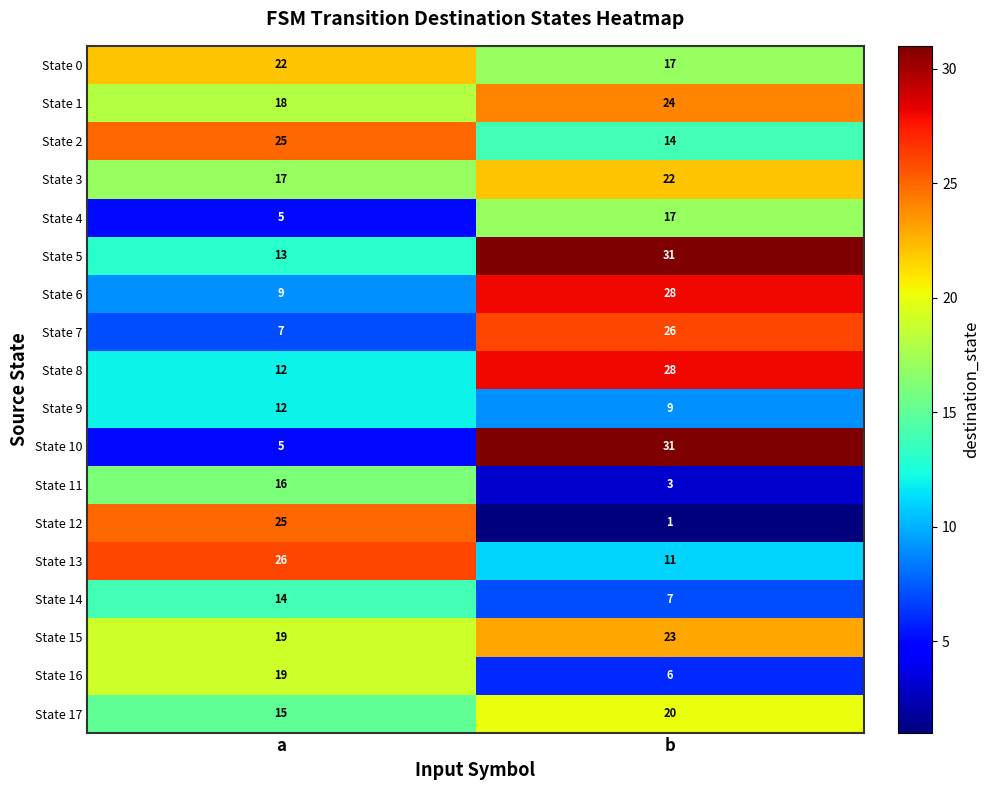

Where is State 7 nearest to the value 16?

a